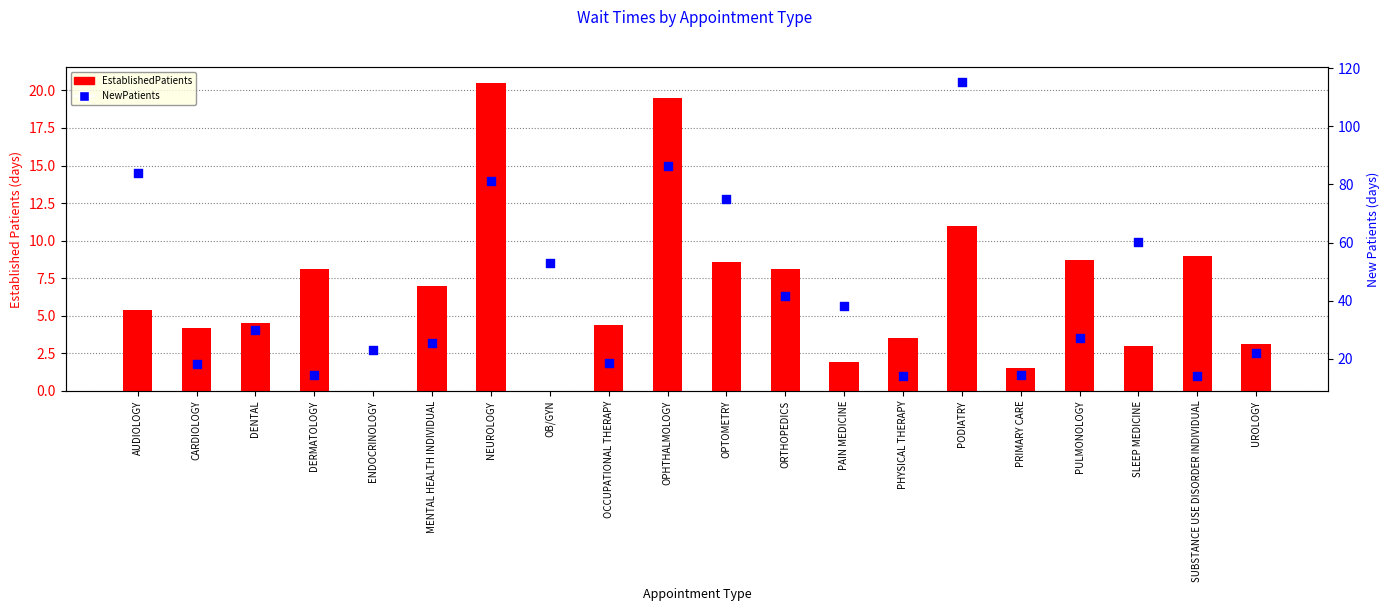

At which category is the sum across all series the highest?

PODIATRY